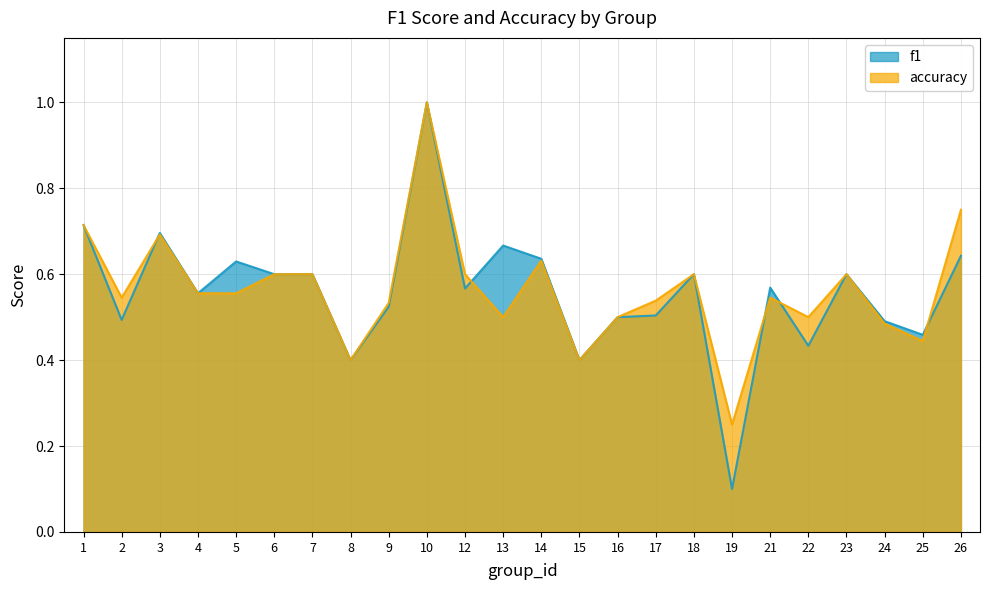

Which category has the highest value in the f1 series?

10